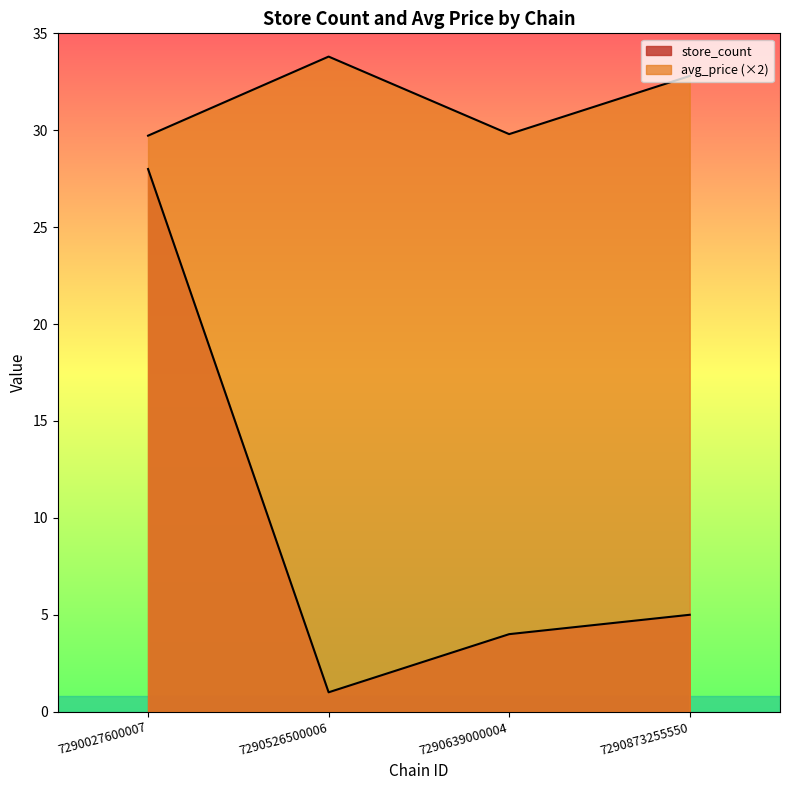

True or false: store_count and avg_price cross at least once.

False